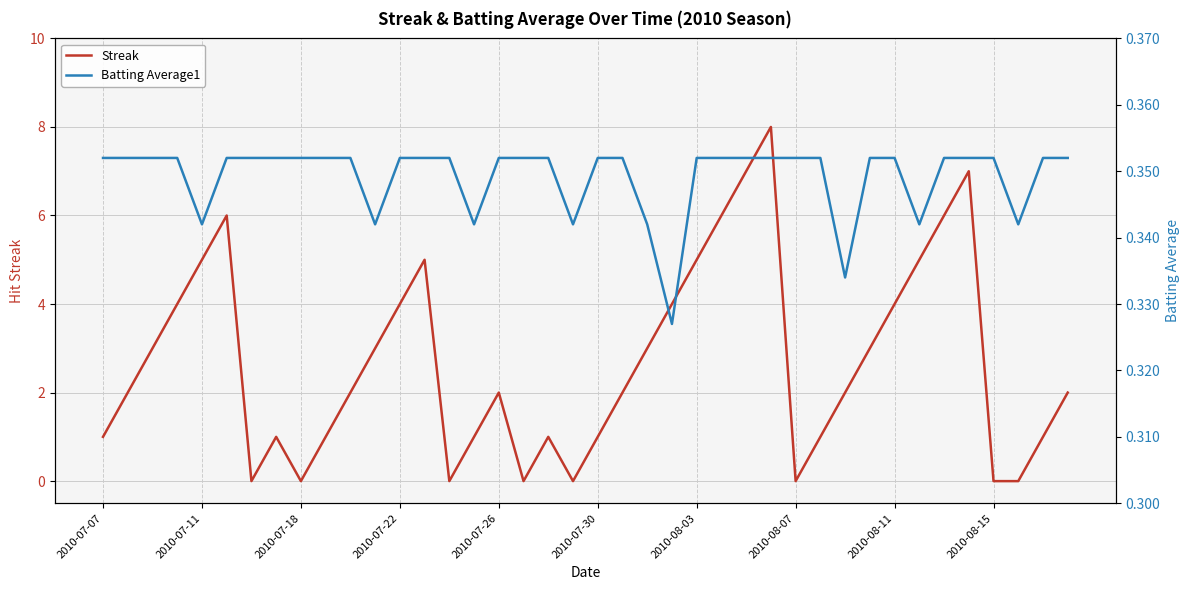

What is the total value across all series at 21?

2.4